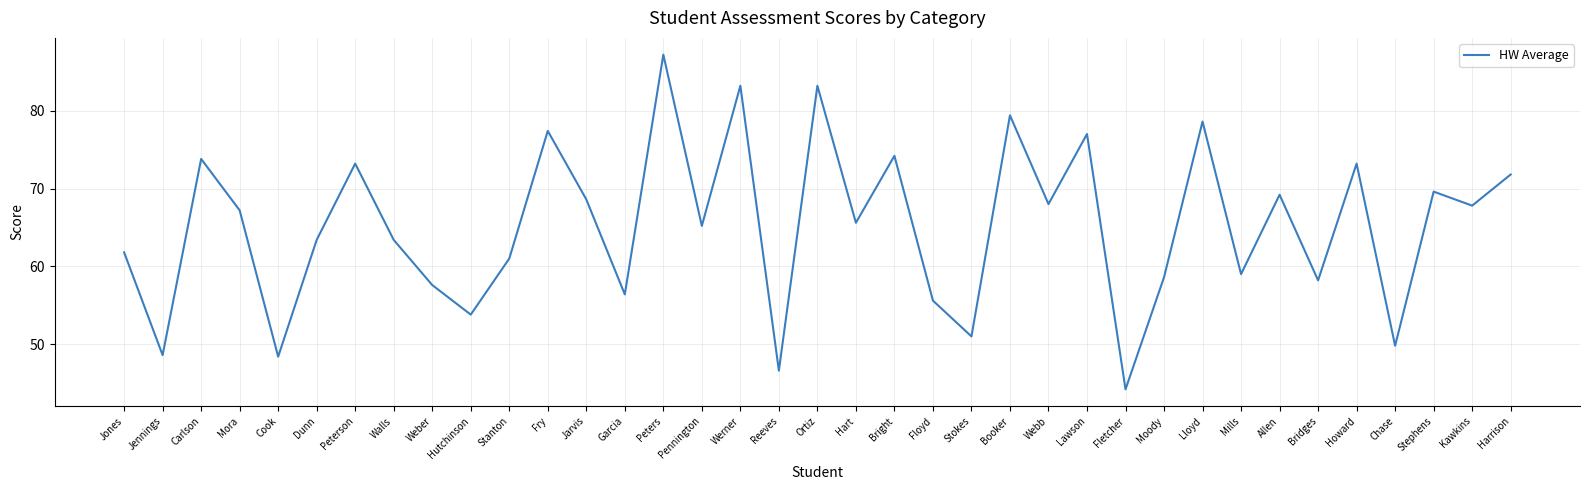

What is the approximate value at Fry?

77.4